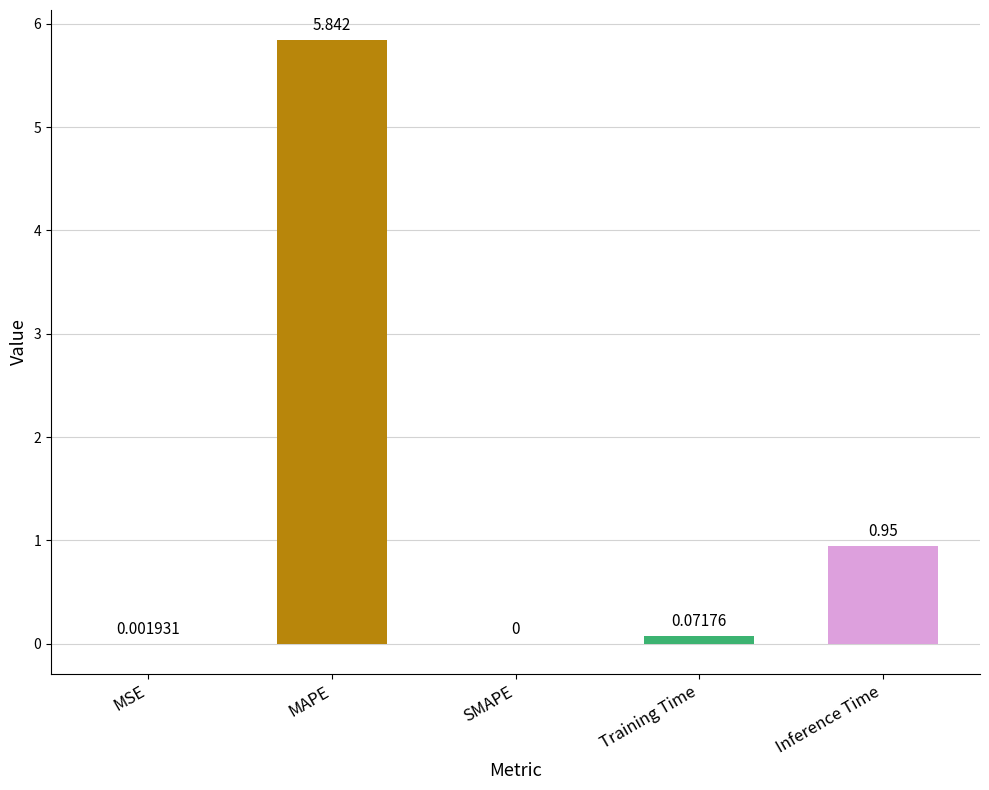

Which category has the highest value across all series?

MAPE